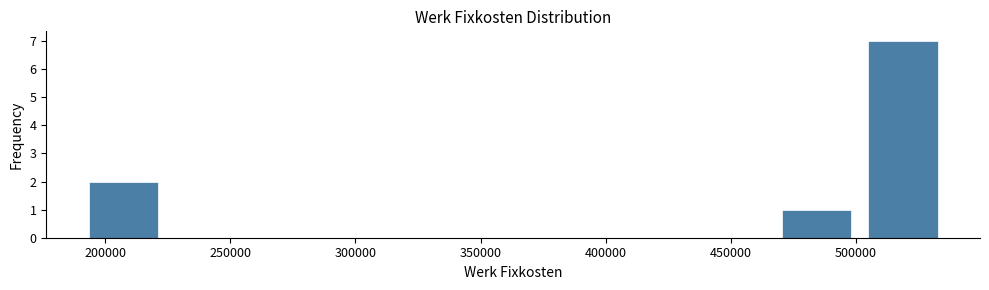

Reading left to right, transcribe this chart: for each bar, give the range it covers on the x-axis and its height. Neither the bar edges nor the heights are printed on the chart, so give them approximately, as read against the axes.

190000 to 225000: 2
225000 to 260000: 0
260000 to 295000: 0
295000 to 330000: 0
330000 to 365000: 0
365000 to 400000: 0
400000 to 430000: 0
430000 to 465000: 0
465000 to 500000: 1
500000 to 535000: 7